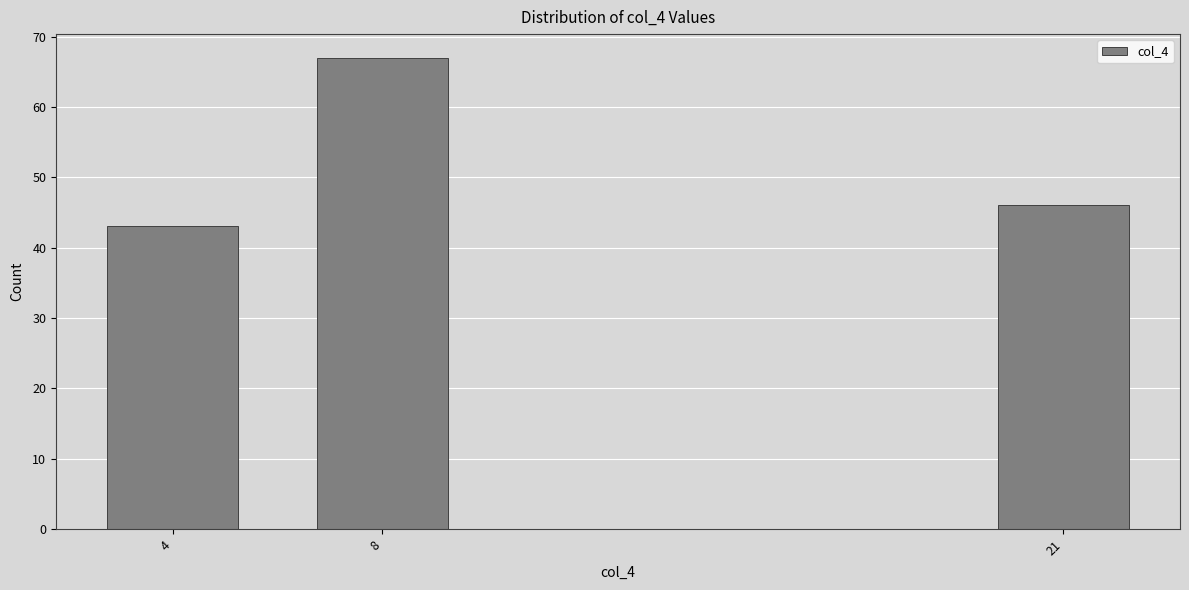

Reading right to left, list all the values displayed in this chart.

21=46	8=67	4=43